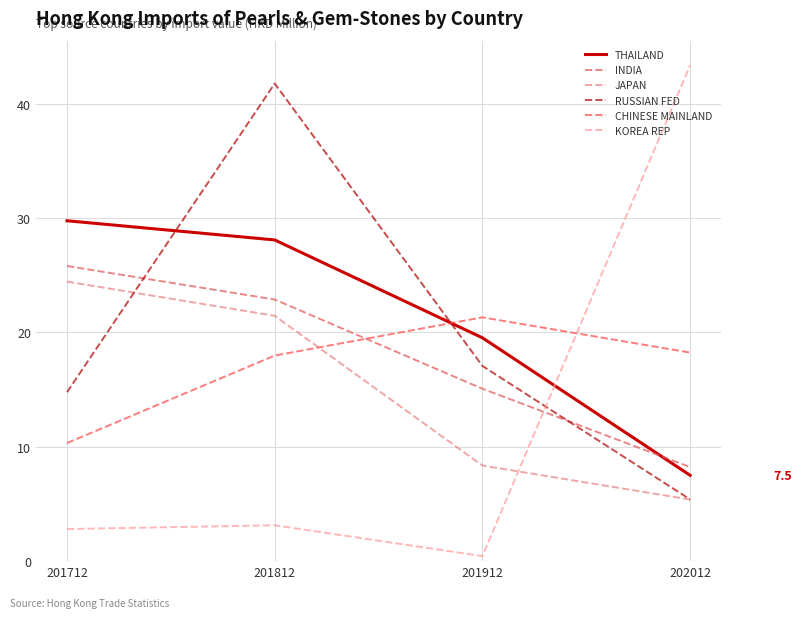

Between which two adjacent categories do RUSSIAN FED and JAPAN first intersect?

201712 and 201812